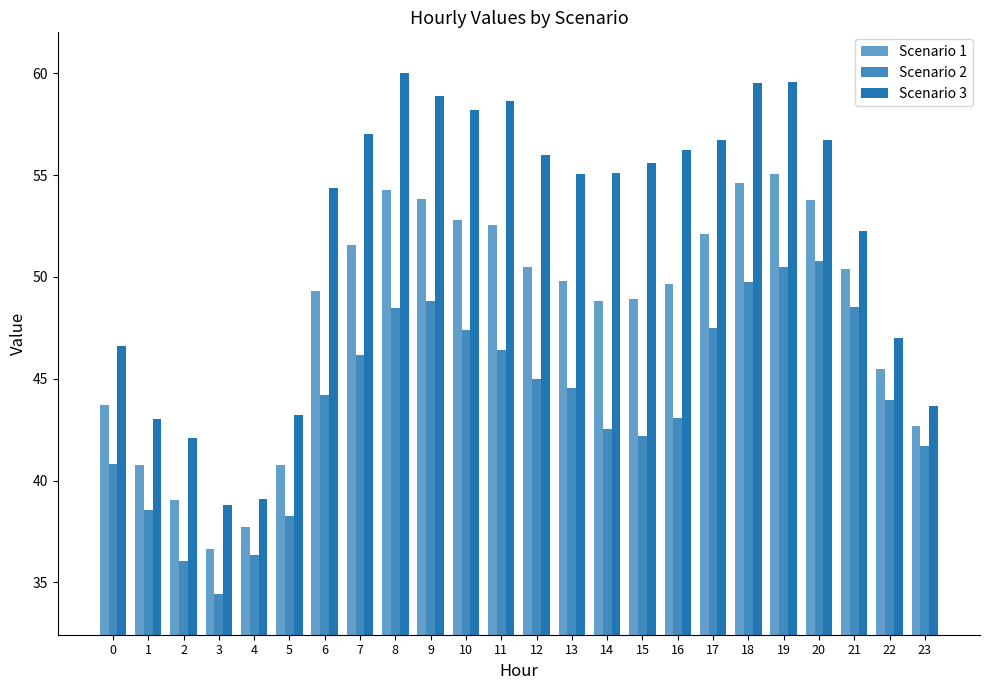

What is the difference between the second highest and second lowest values in the Scenario 2 series?

14.5